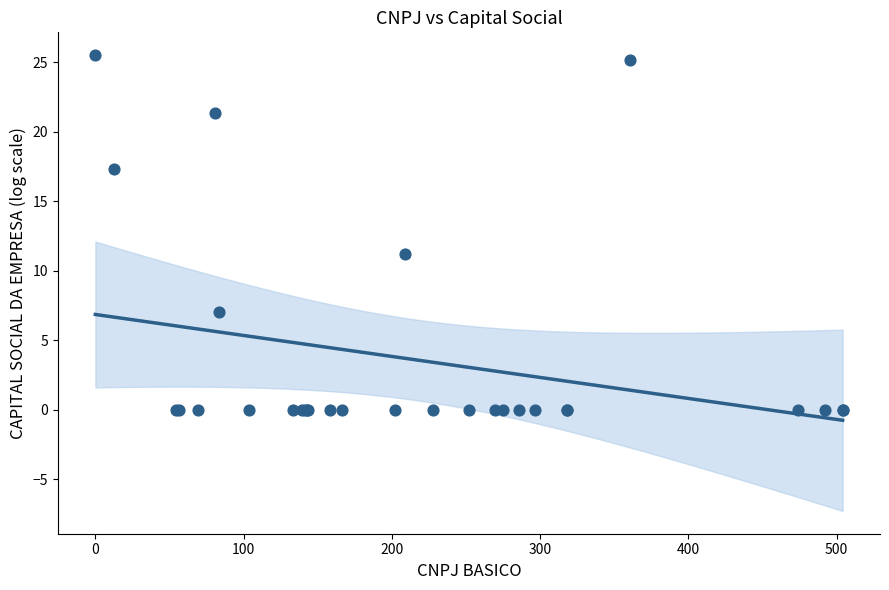

What Y value in the scatter plot is closest to 12?

11.2